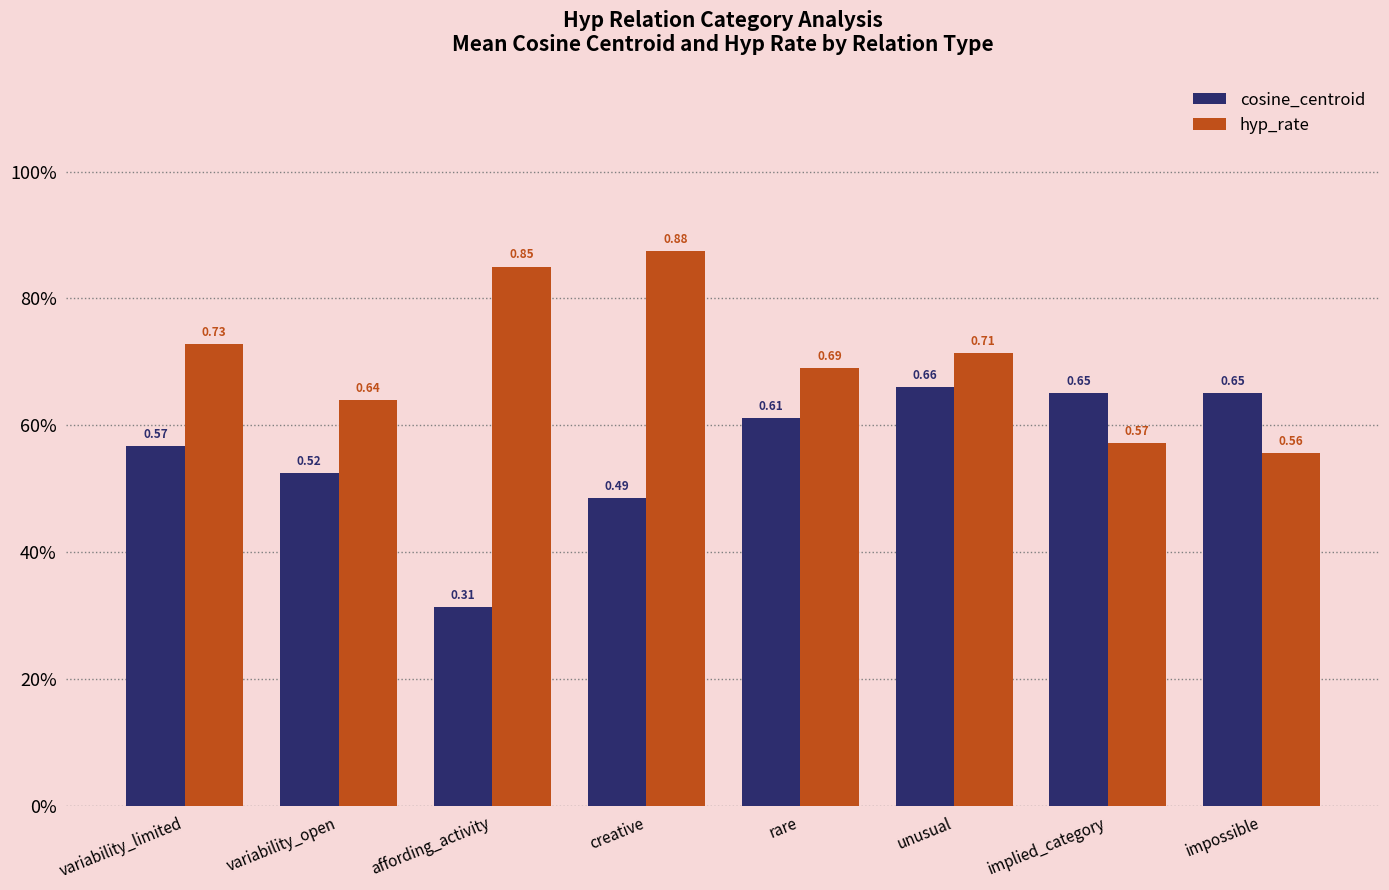

What are all the series names shown in the legend?

cosine_centroid, hyp_rate